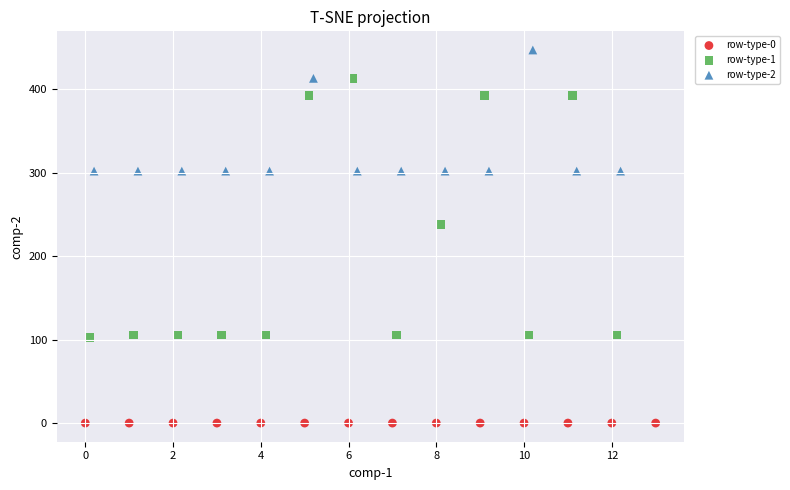

Which series reaches the maximum Y coordinate?

row-type-2